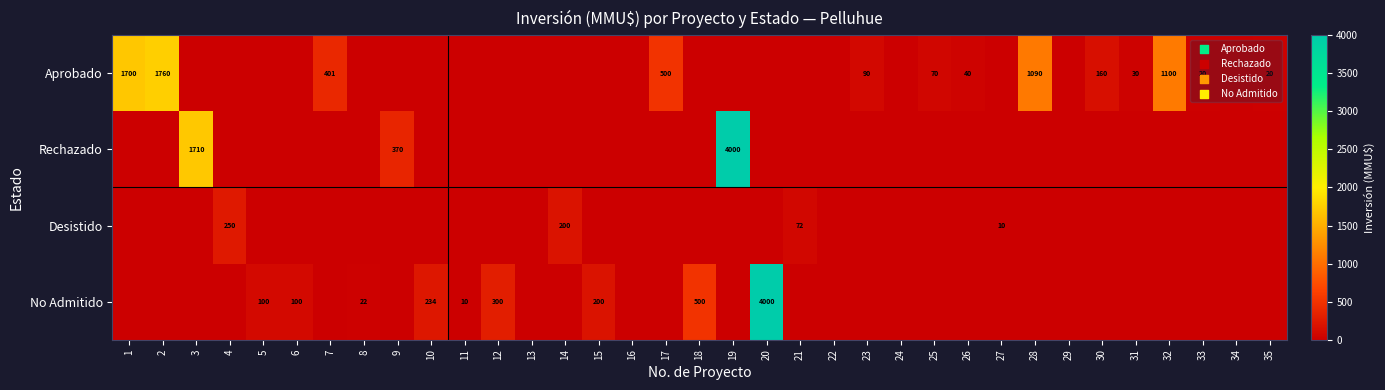

The Aprobado series shows 369 at 32. True or false?

False